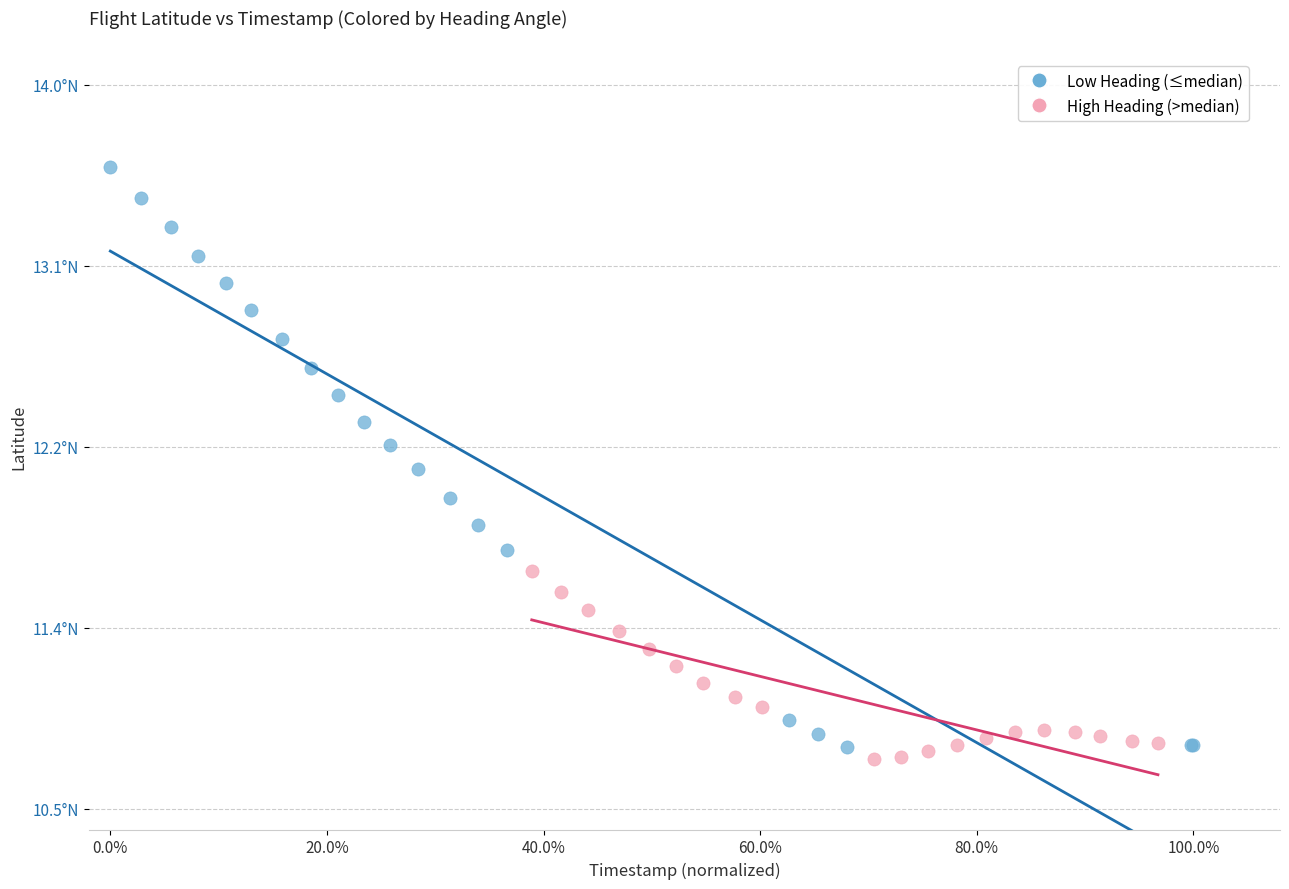

What are all the series names shown in the legend?

Low Heading (≤median), High Heading (>median)